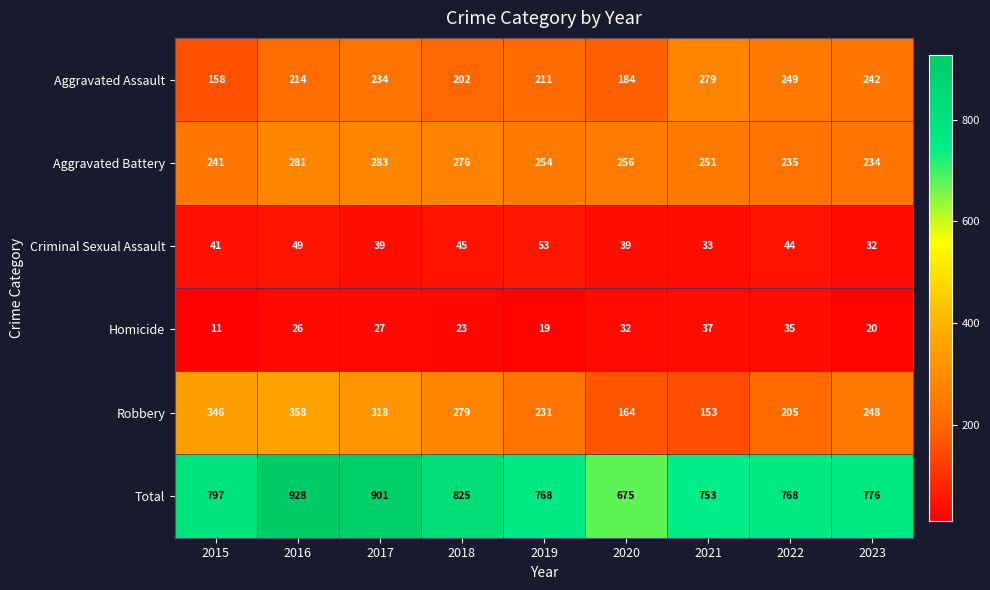

Which category has the highest value in the Homicide series?

2021